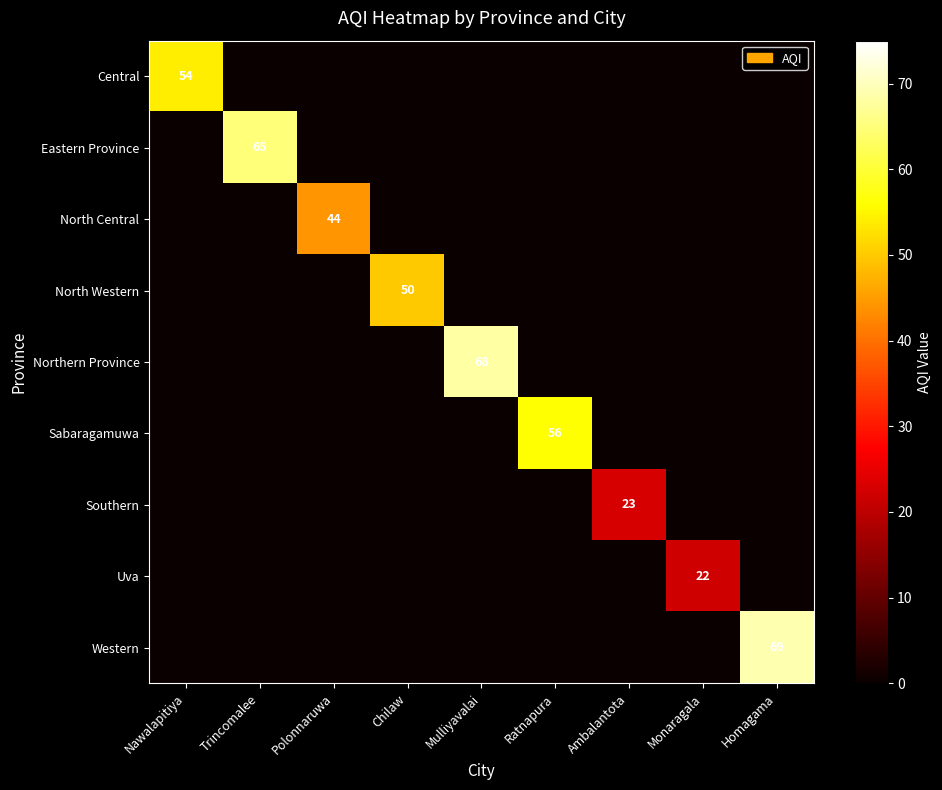

Rank the categories by Sabaragamuwa value from highest to lowest.

Ratnapura, Nawalapitiya, Trincomalee, Polonnaruwa, Chilaw, Mulliyavalai, Ambalantota, Monaragala, Homagama